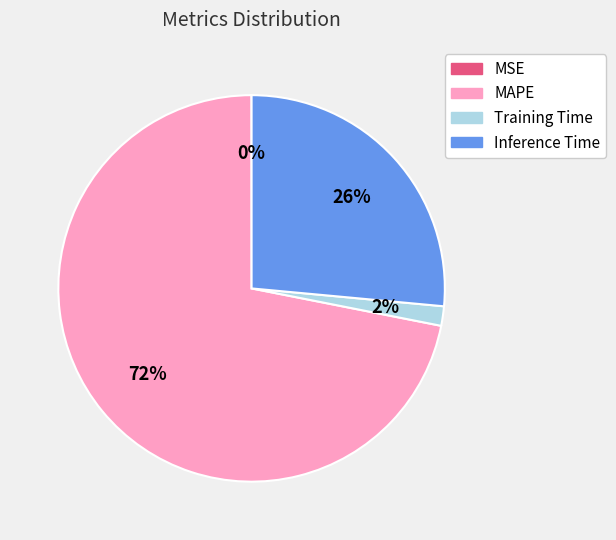

To the nearest percent, what is the average slice percentage?

25%